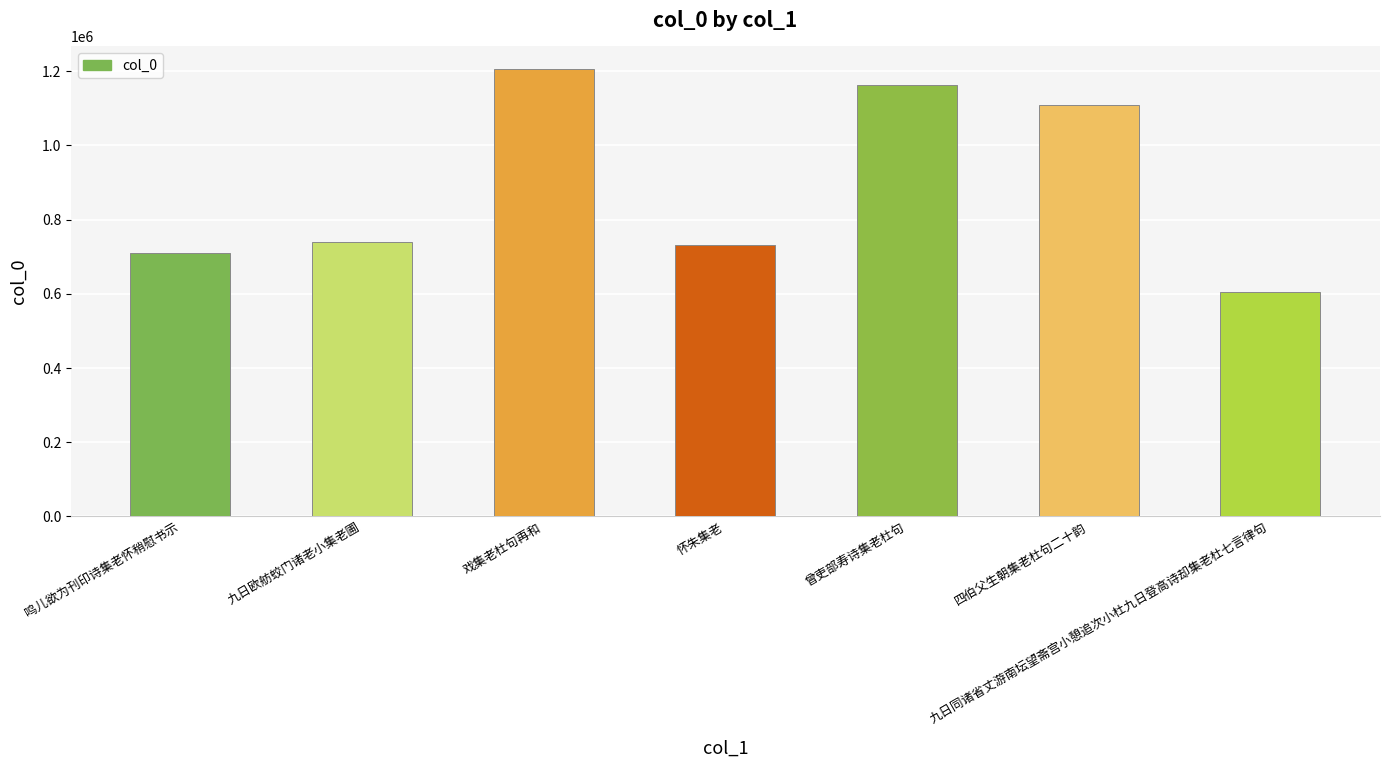

What is the label of the 5th bar from the left?

曾吏部寿诗集老杜句